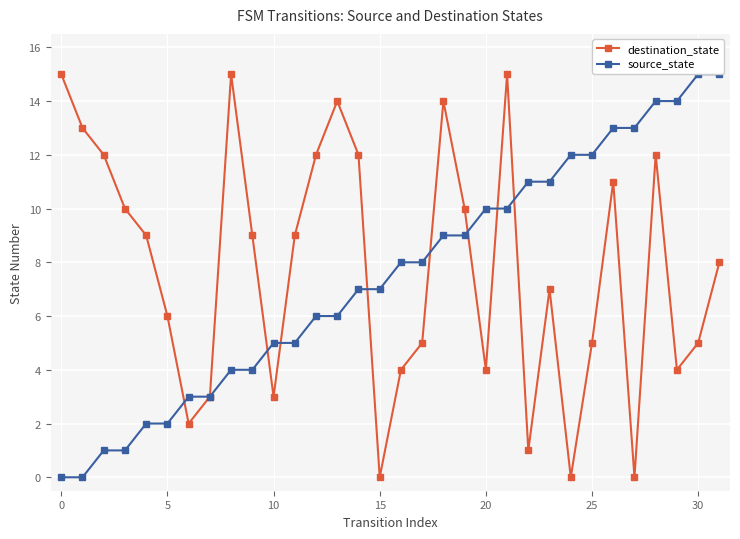

How many data points in destination_state are less than 9?

16